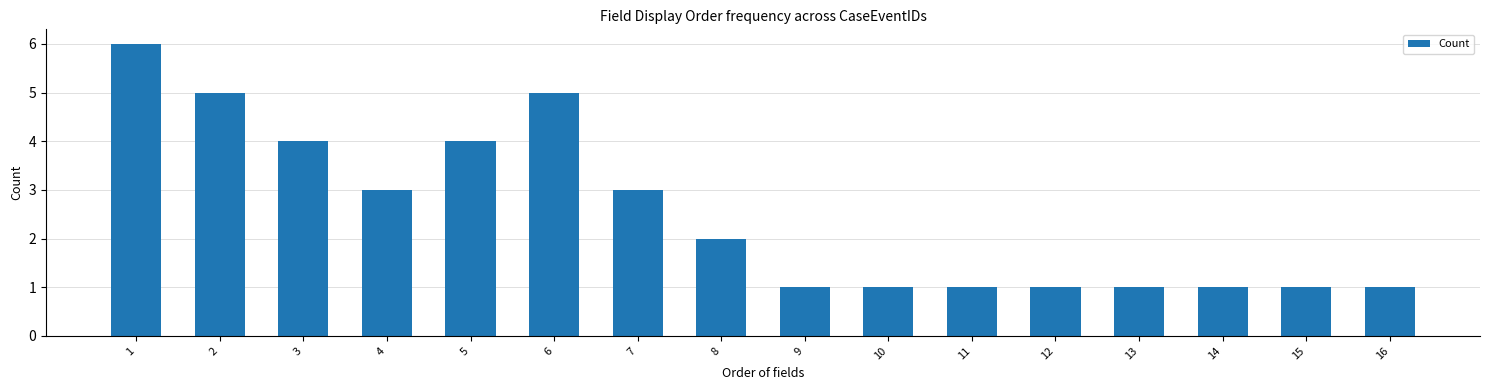

What is the value of the 13th bar from the left?

1